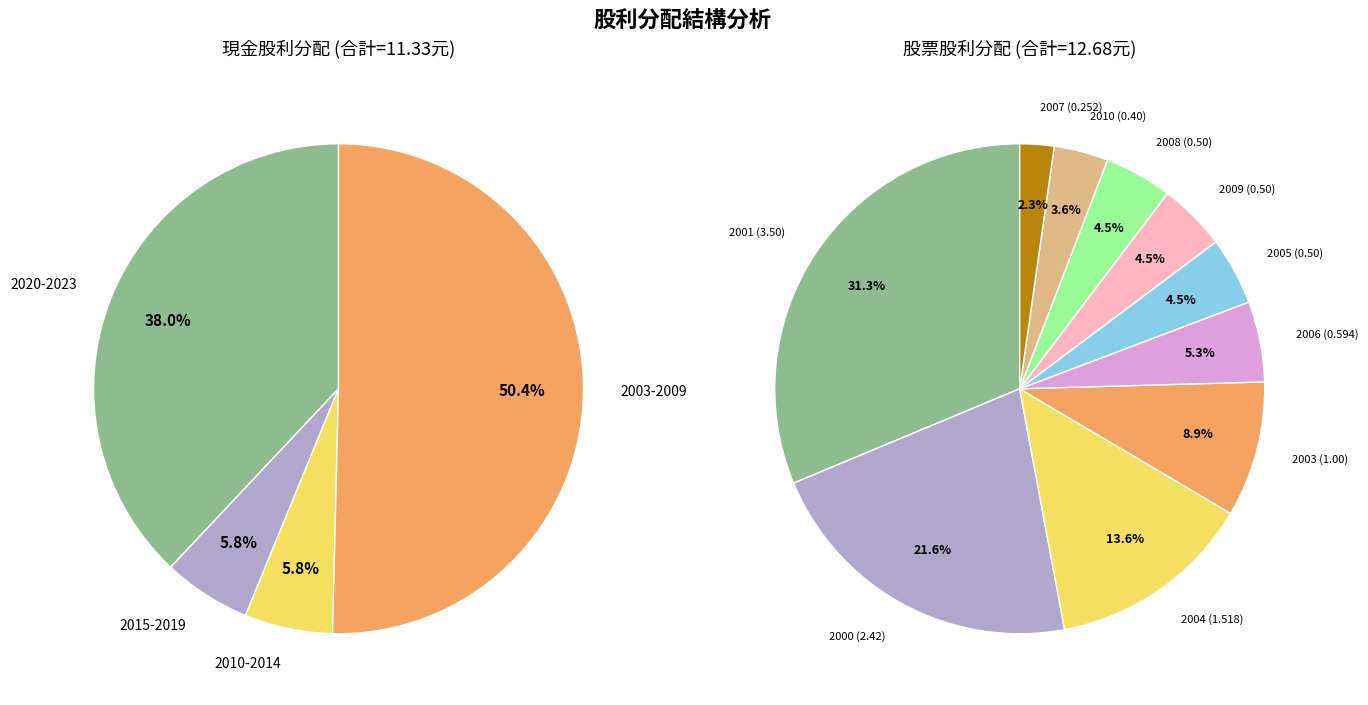

Does any single category account for the majority?

No